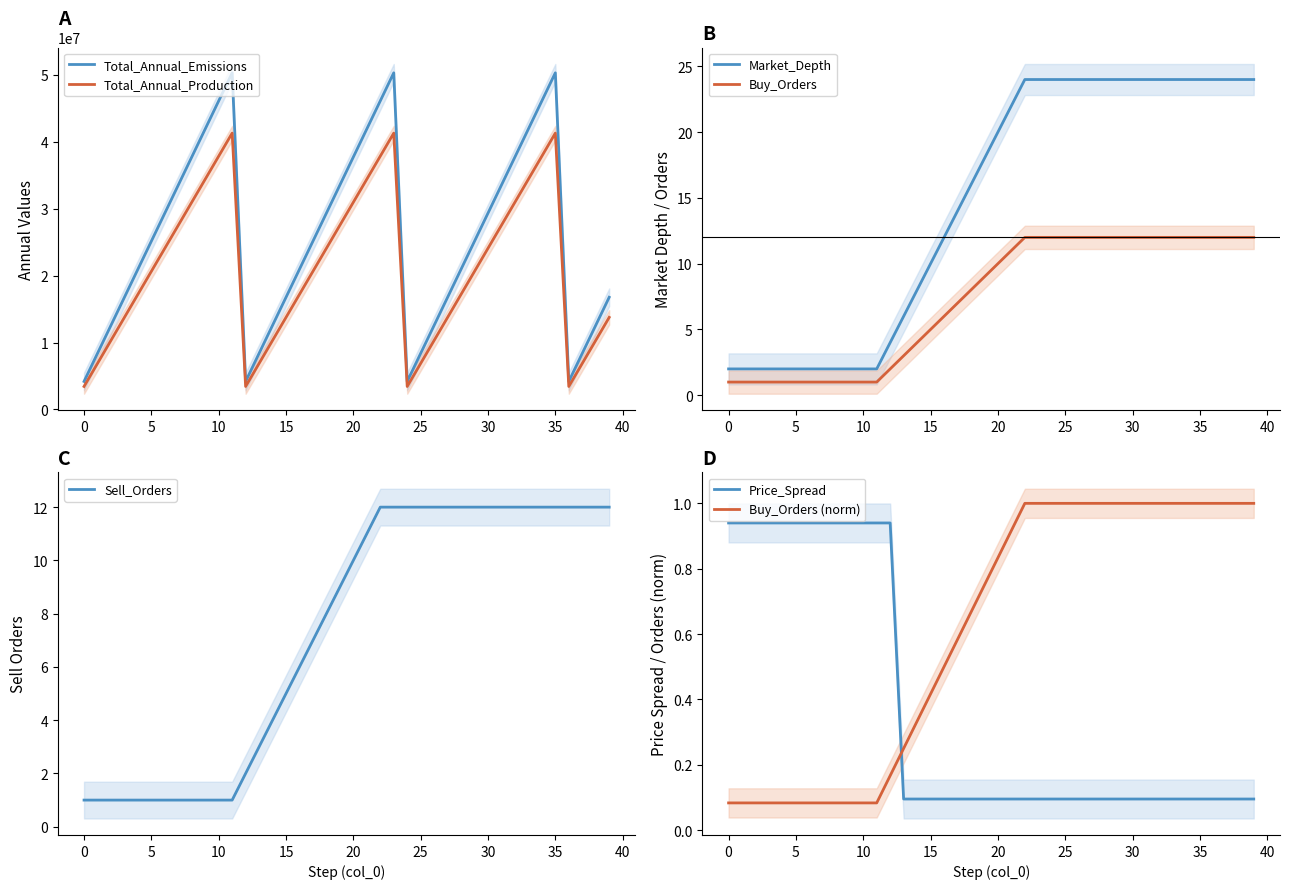

Which category has the highest value in the Sell_Orders series?

22